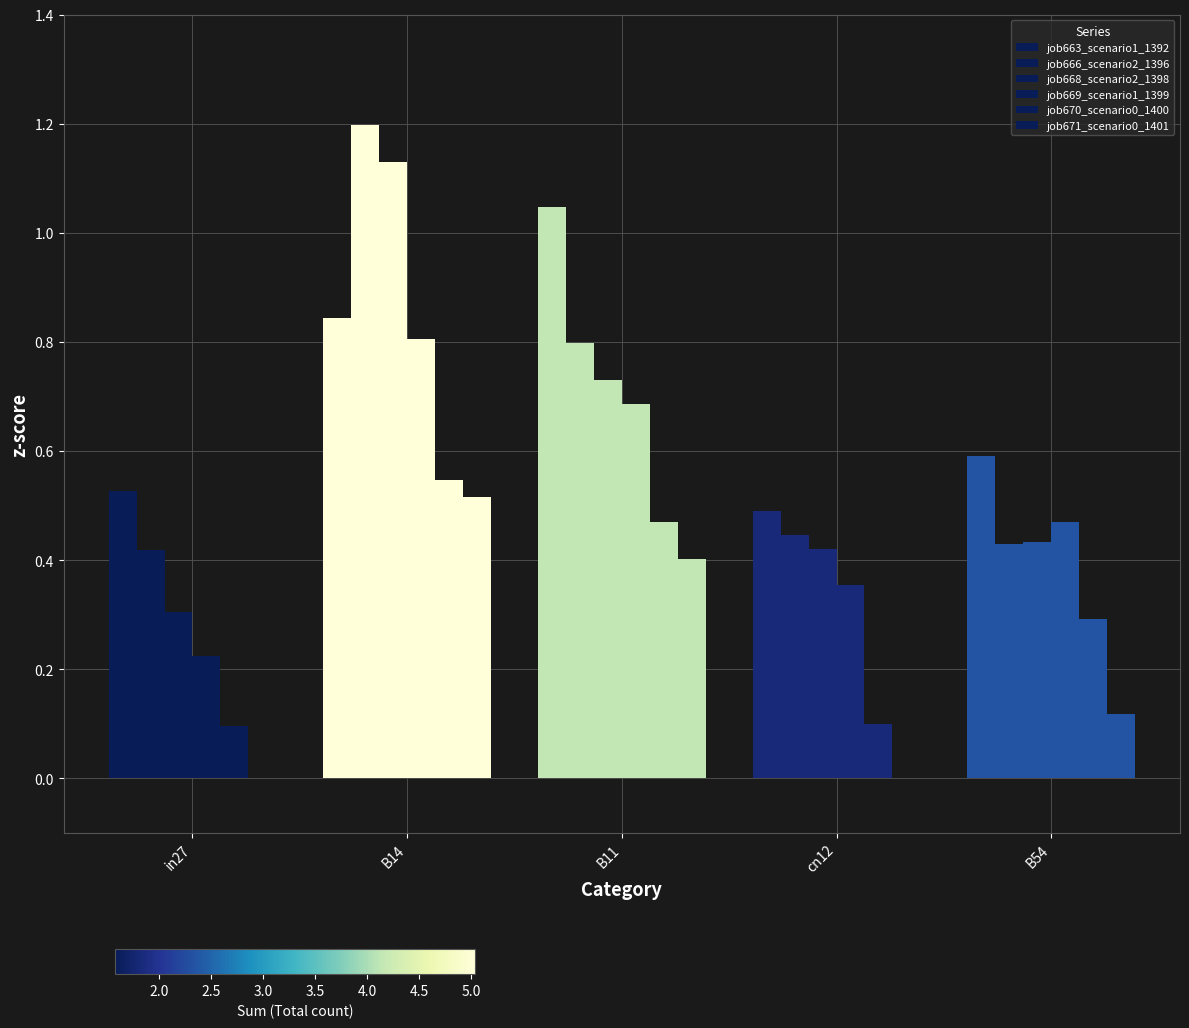

Between B54 and cn12, which is larger?

B54